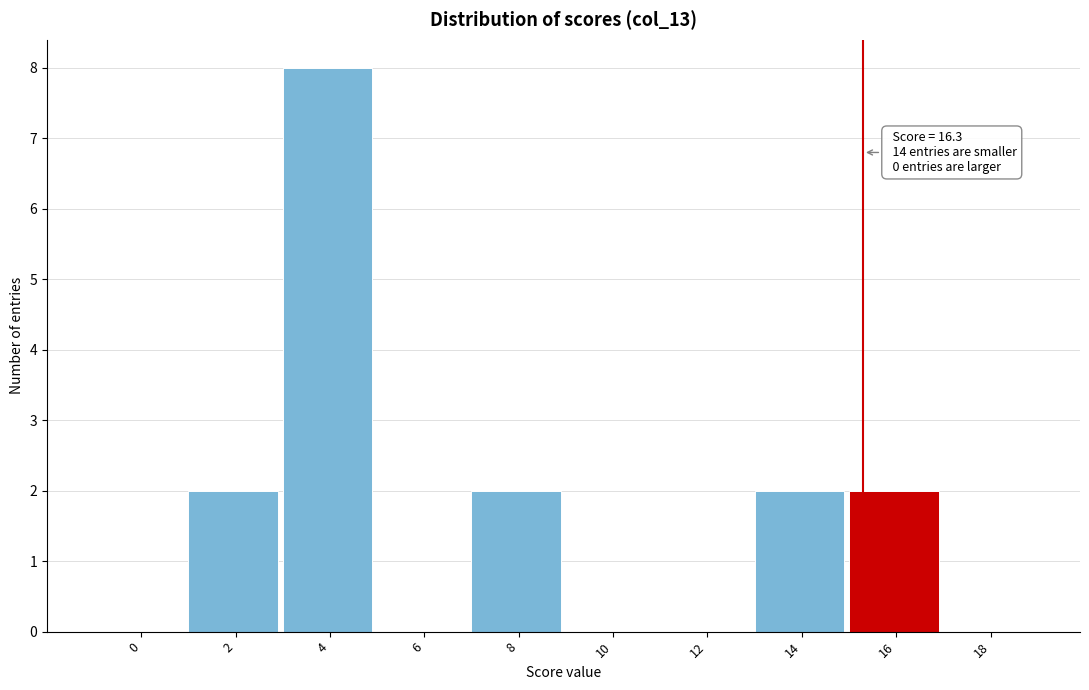

Reading left to right, what are all the values shown in this chart?

0=0	2=2	4=8	6=0	8=2	10=0	12=0	14=2	16=2	18=0